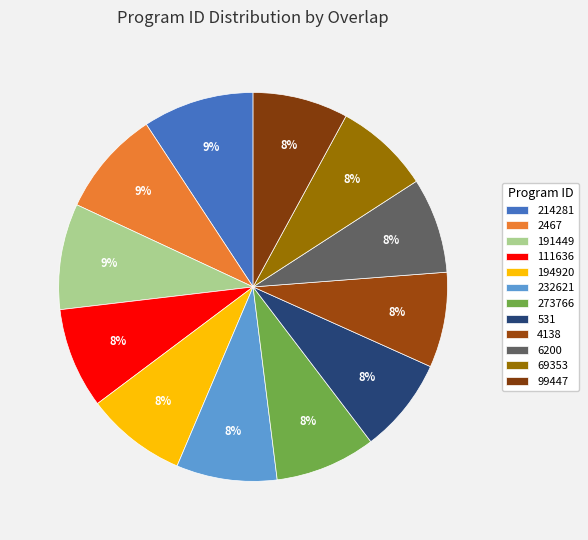

Is it true that 99447 is 19% of the pie?

False